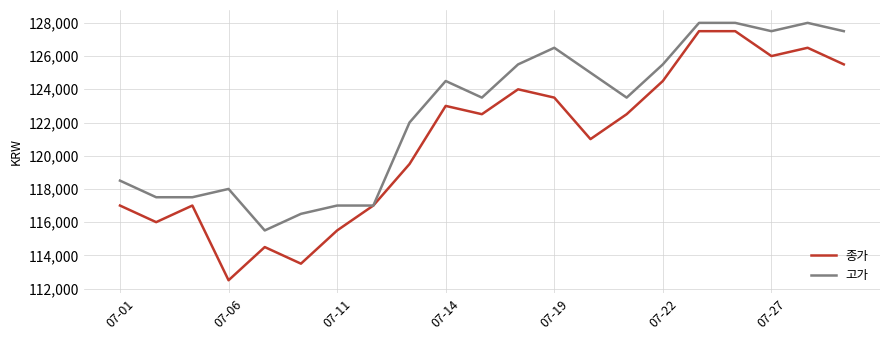

What is the difference between the second highest and second lowest values in the 고가 series?

11500